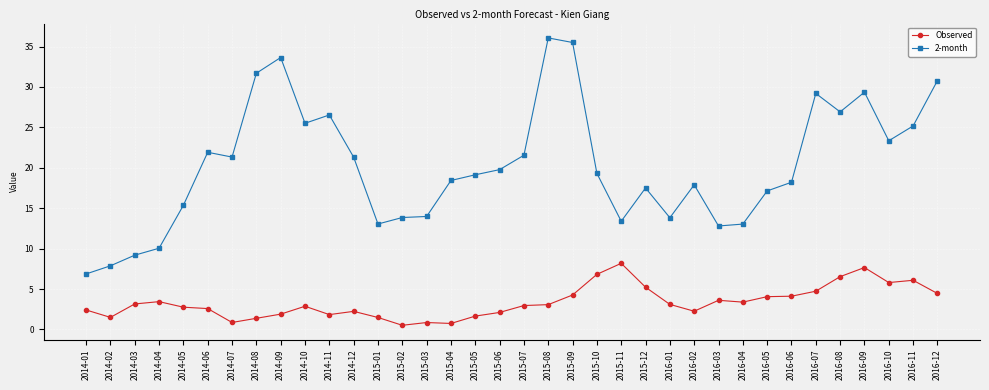

Count the number of categories in the chart.

36